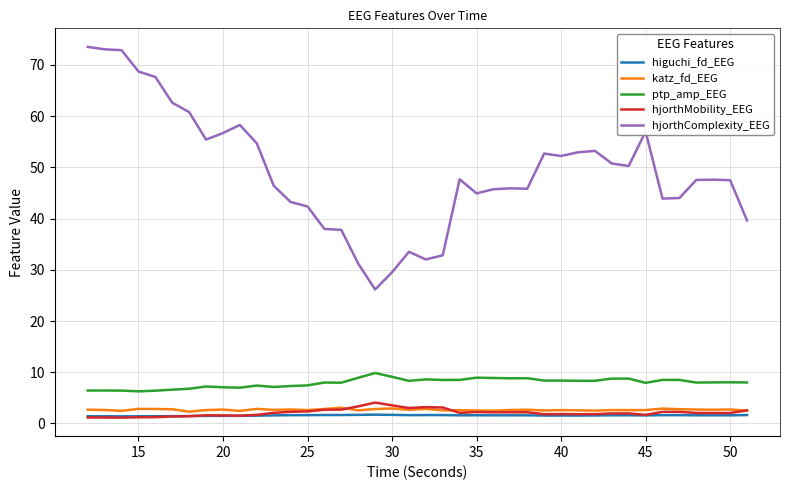

True or false: higuchi_fd_EEG and hjorthComplexity_EEG cross at least once.

False